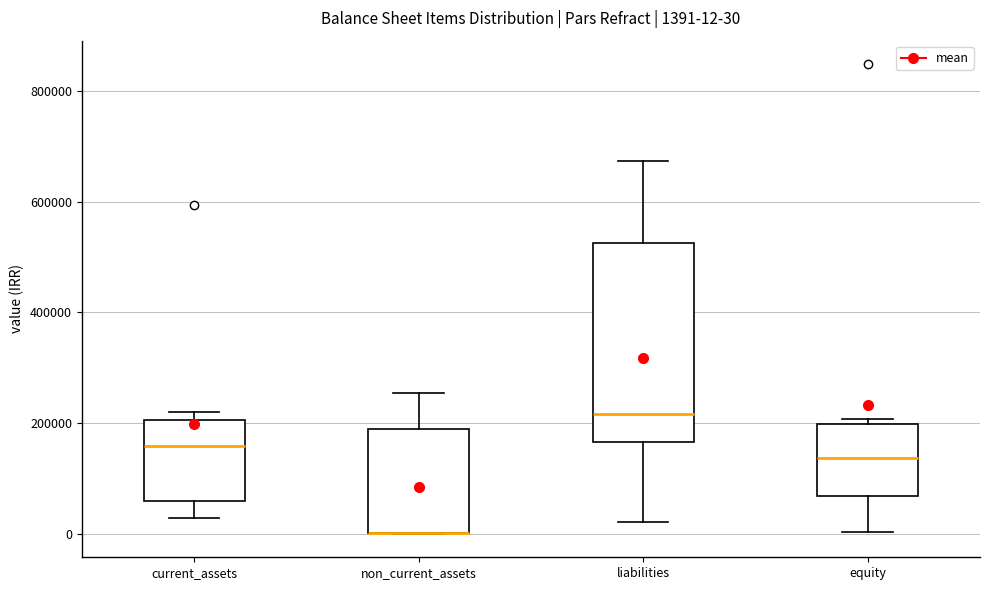

Comparing the boxes themselves (not the whiskers), which one is the tallest?

liabilities